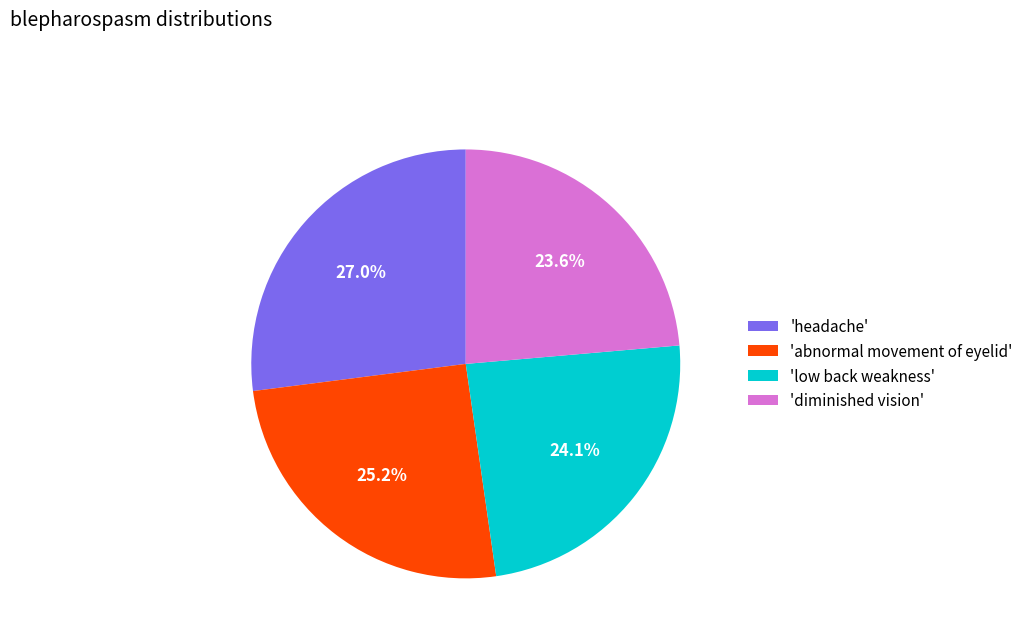

Approximately how many times larger is the value at 'low back weakness' compared to 'headache'?

0.9